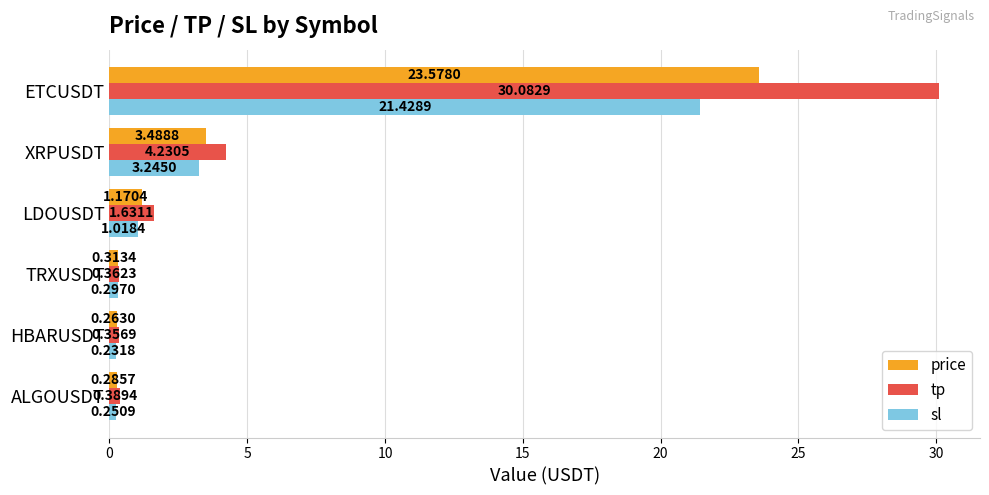

How many categories are shown in the chart?

6